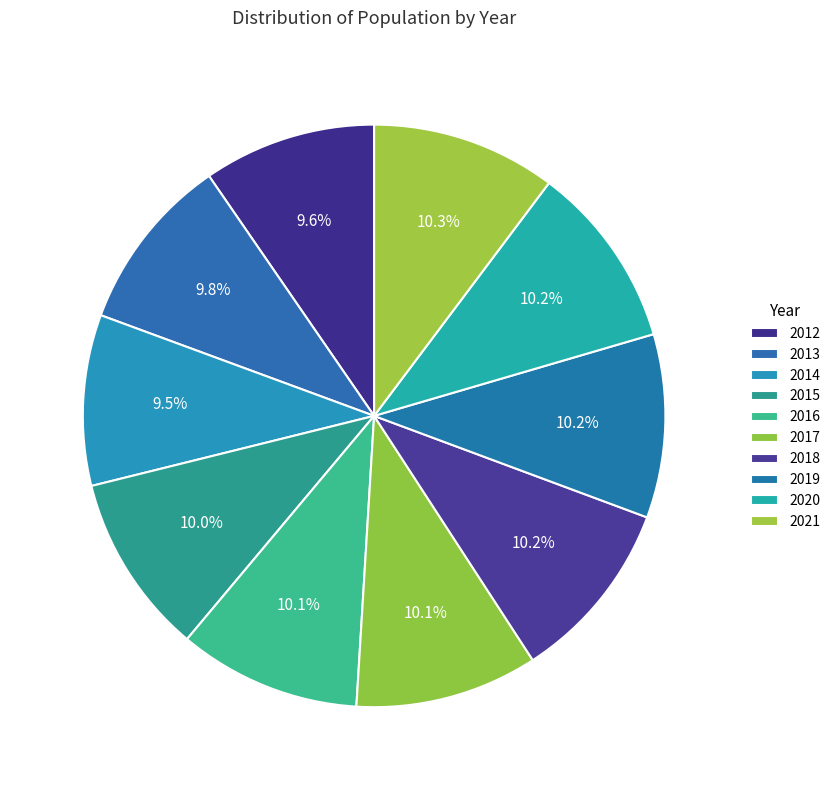

Rank the categories by value from highest to lowest.

2021, 2020, 2019, 2018, 2017, 2016, 2015, 2013, 2012, 2014